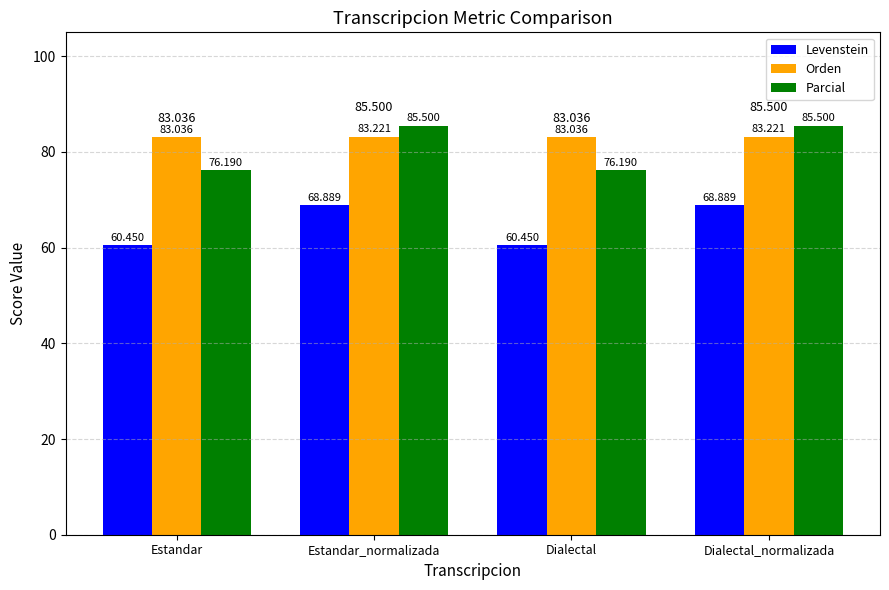

What is the value of the Levenstein bar at the 4th from the left?

68.9